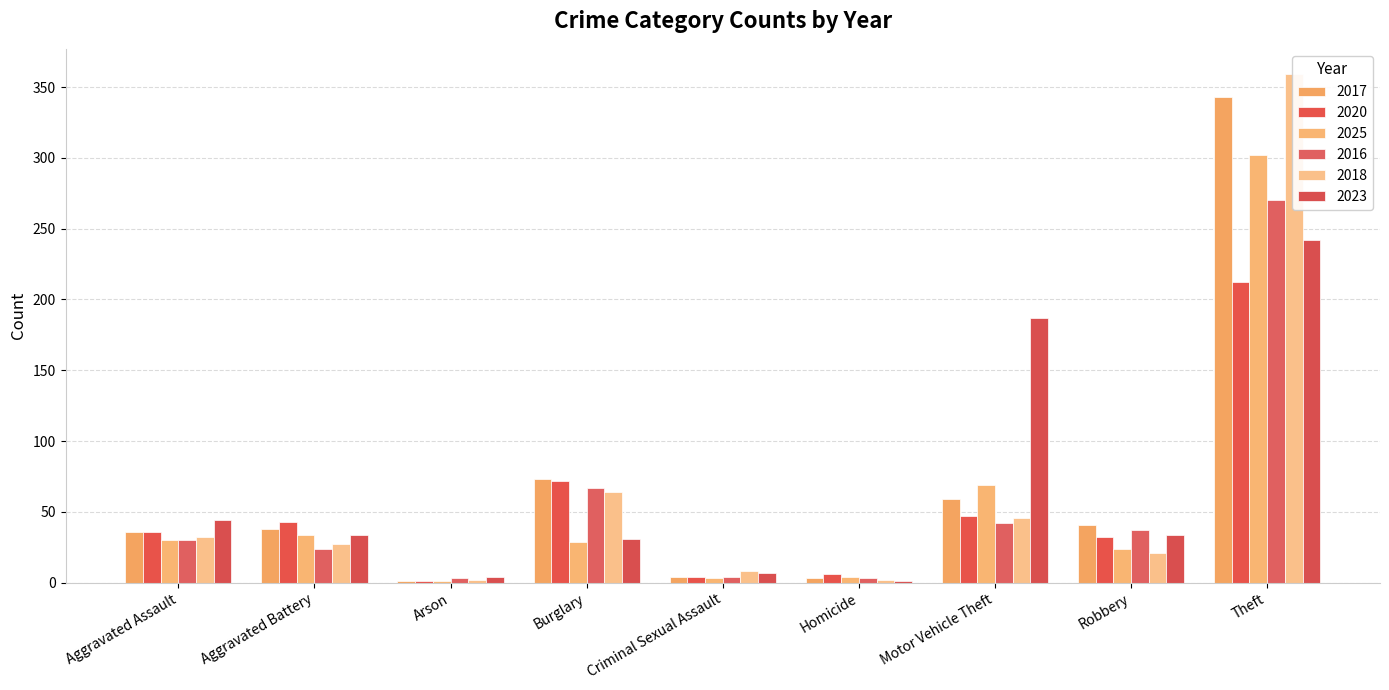

What is the spread (max minus min) of values at Theft?

147